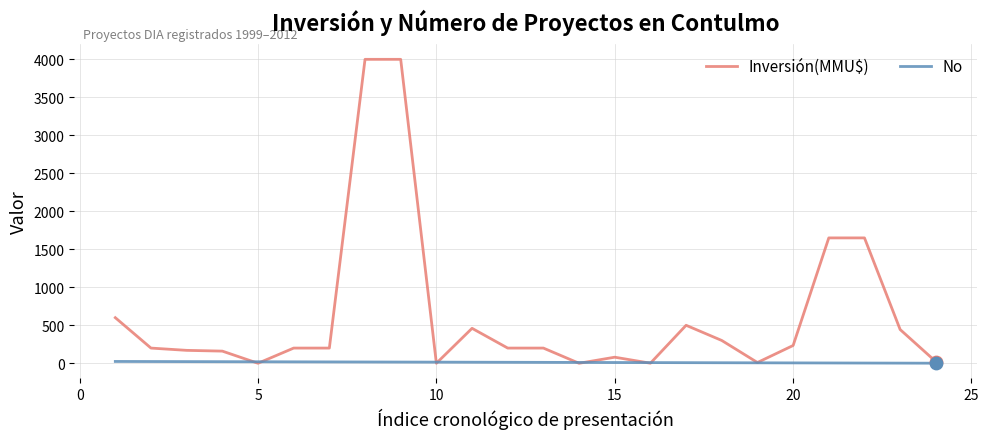

What are all the series names shown in the legend?

Inversión(MMU$), No